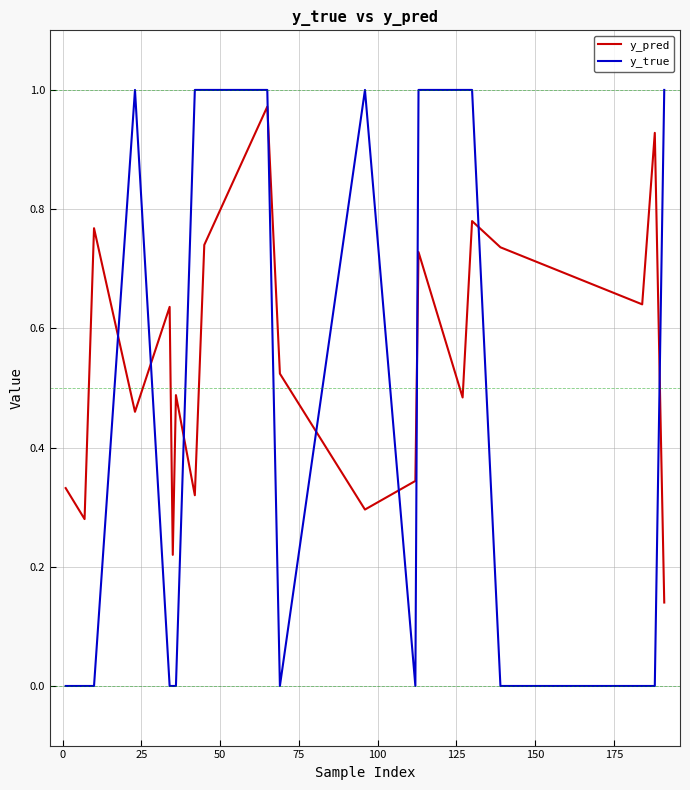

Does the chart have visible grid lines?

Yes